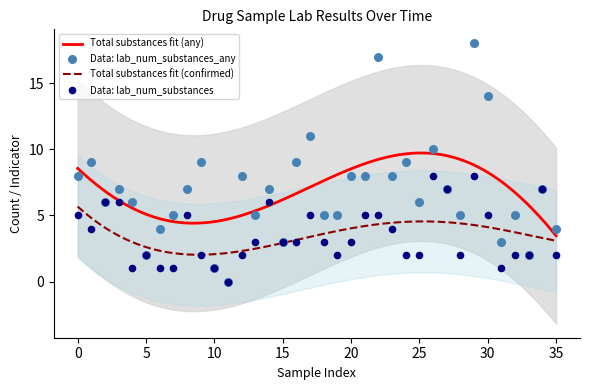

What is the lowest value of the Total substances fit (any) series?

3.5